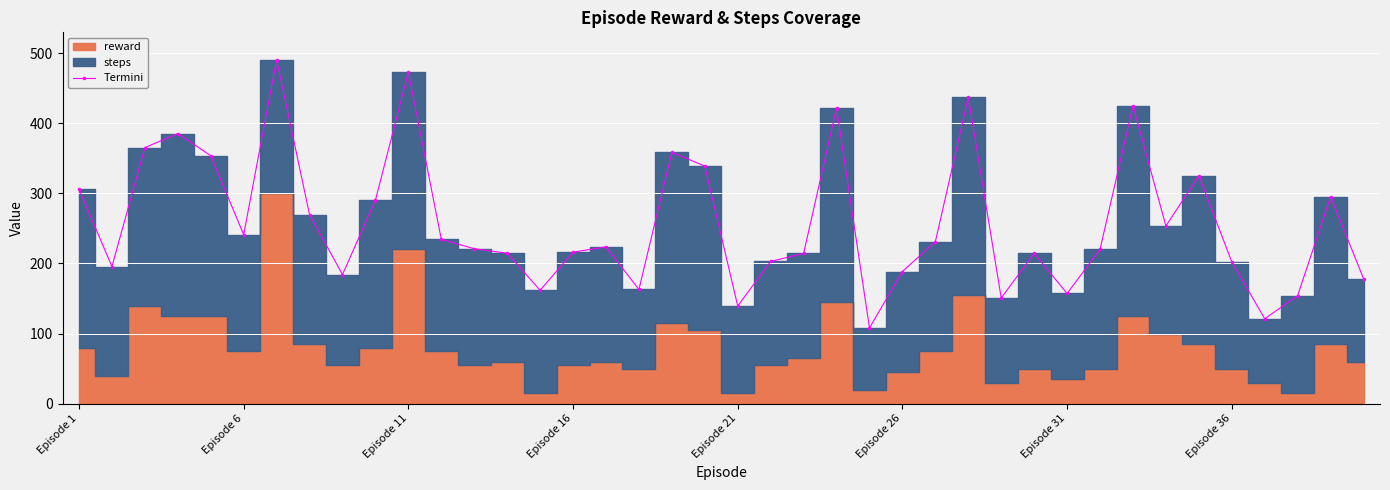

What is the highest value of the Termini series?

490.6